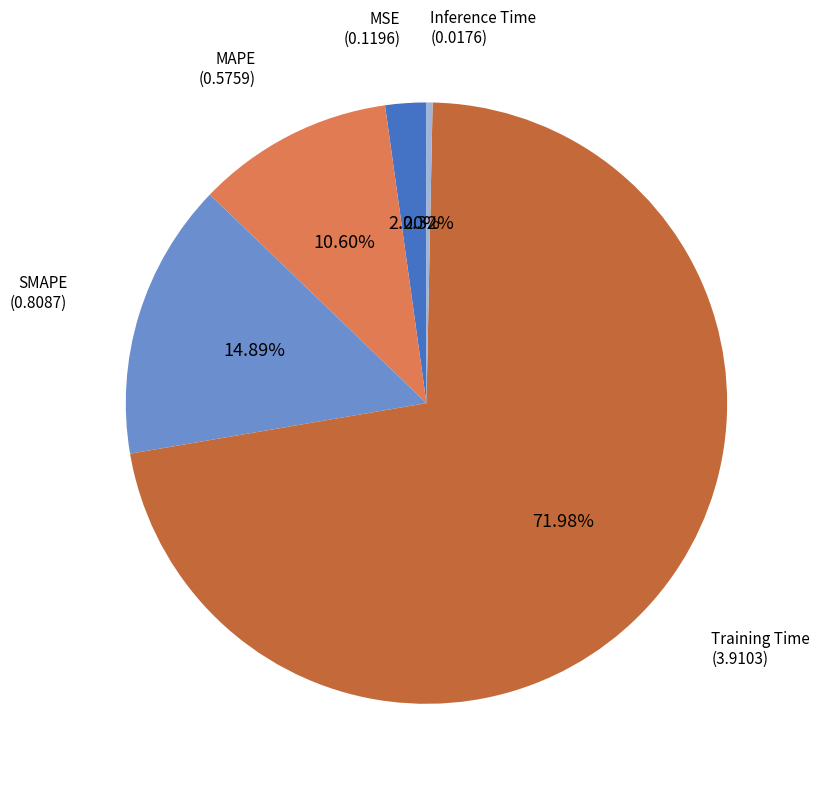

Is there a majority slice in this chart?

Yes